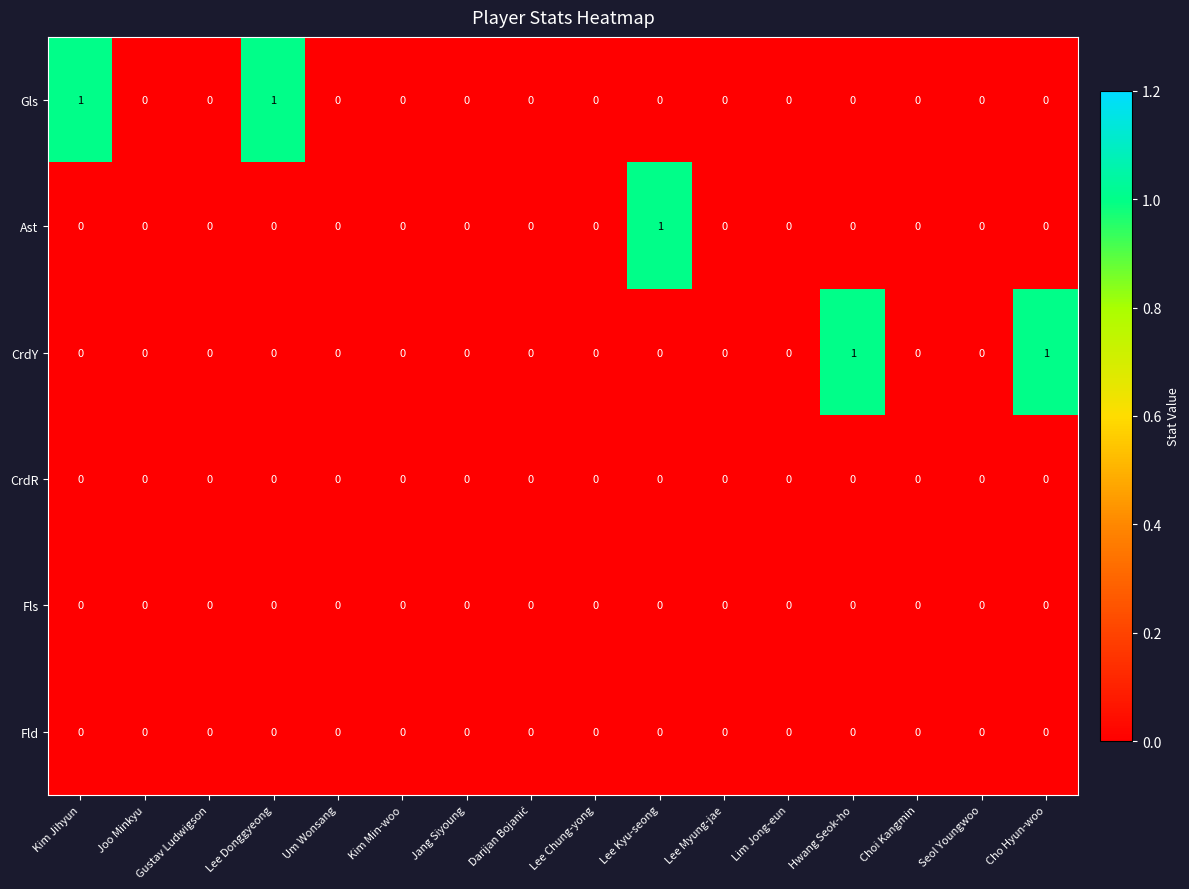

How many Ast values are between 0 and 1?

16